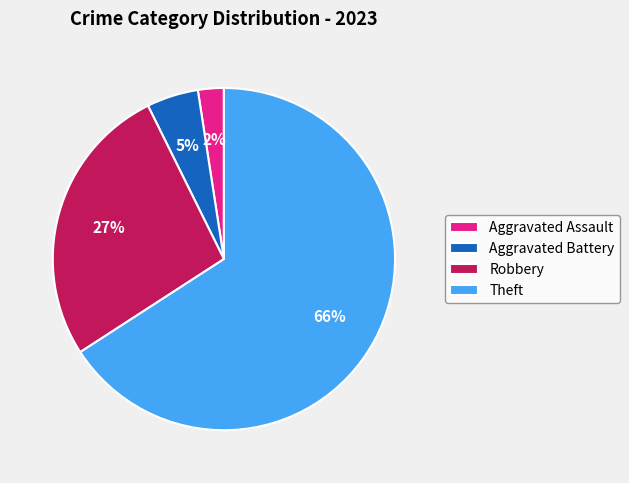

To the nearest percent, what percentage of the pie is Aggravated Assault?

2%